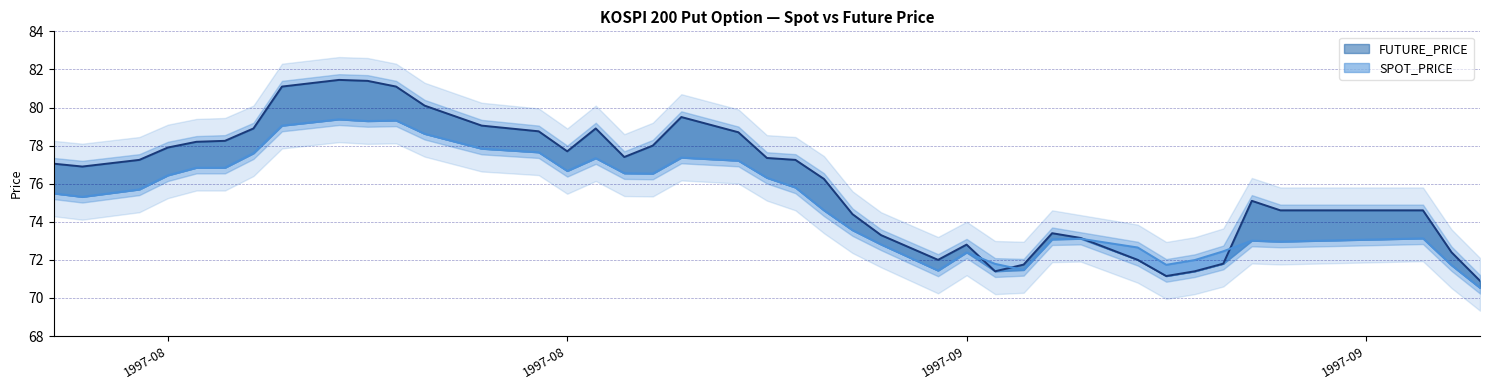

What are all the series names shown in the legend?

SPOT_PRICE, FUTURE_PRICE